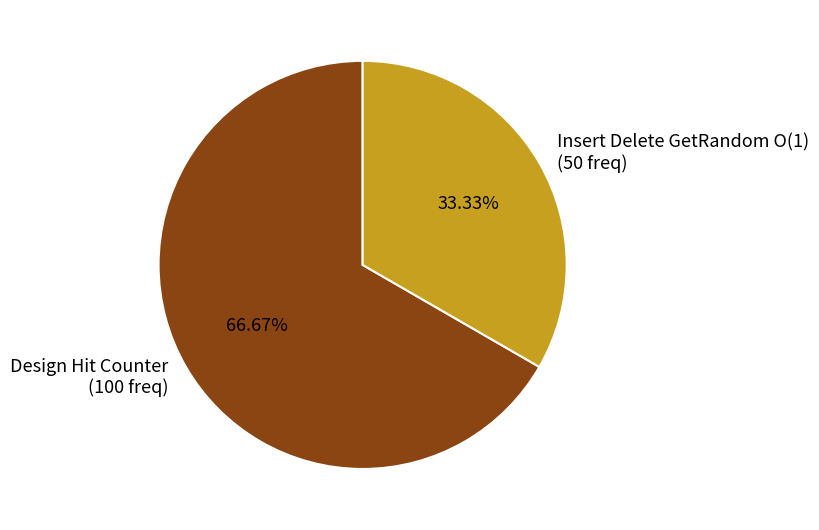

Approximately how many times larger is the value at Insert Delete GetRandom O(1) (50 freq) compared to Design Hit Counter (100 freq)?

0.5